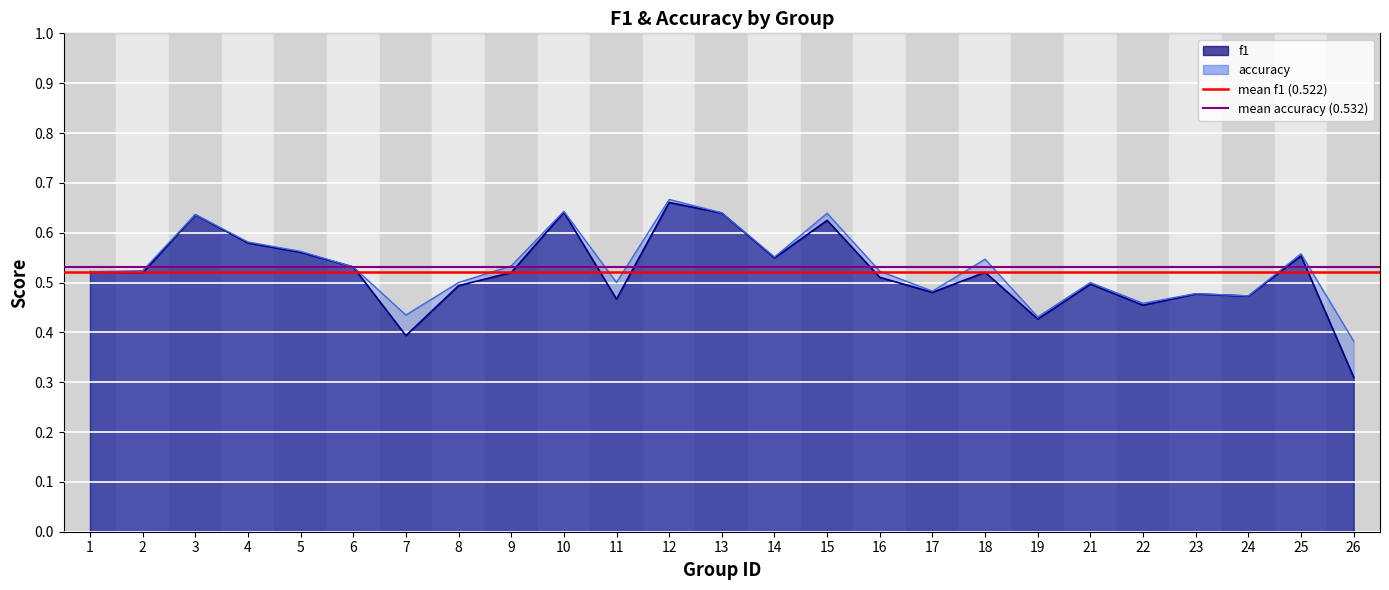

List the series in order of their overall mean, highest first.

mean accuracy (0.532), mean f1 (0.522)